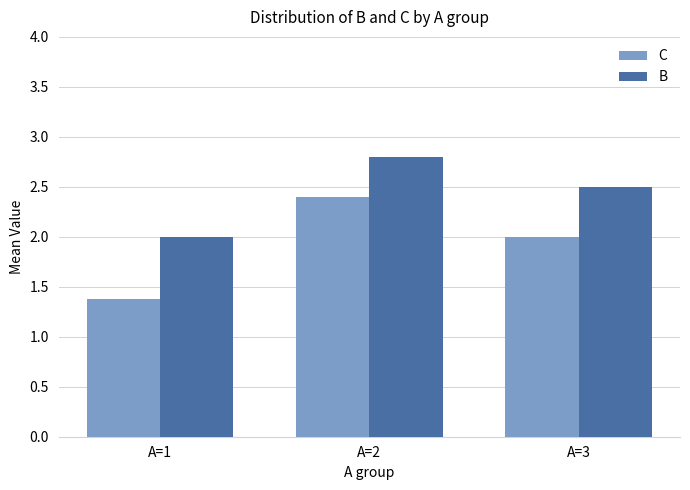

What value does the C series have at A=3?

2.0